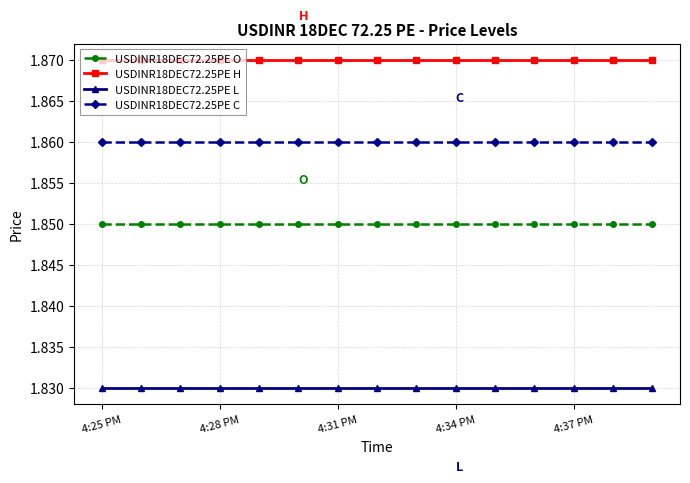

Which series has the largest total across all categories?

USDINR18DEC72.25PE H